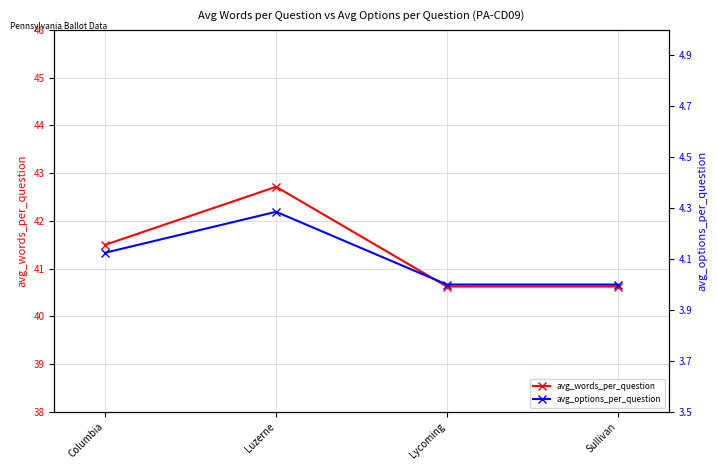

How many lines are shown in the chart?

2